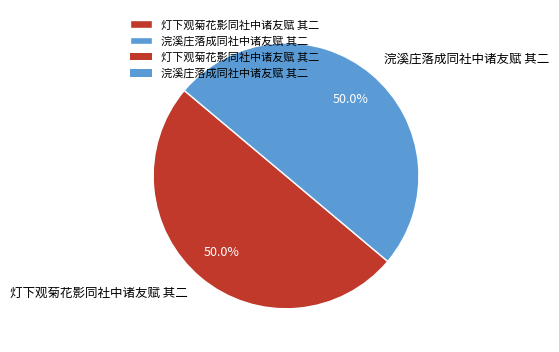

To the nearest percent, what portion does 浣溪庄落成同社中诸友赋 其二 represent?

50%